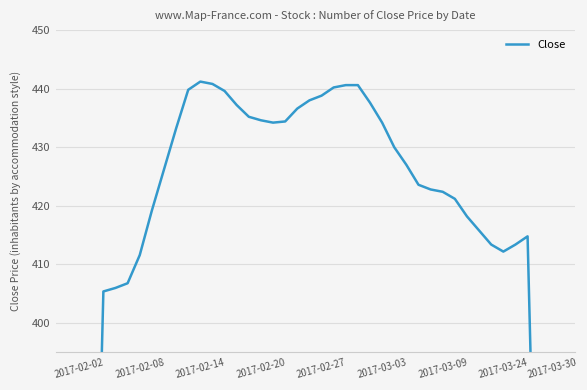

Between 2017-02-02 and 2017-03-09, which is larger?

2017-03-09